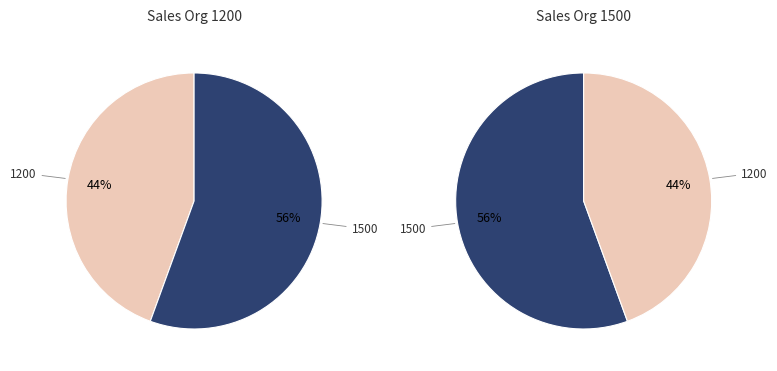

What portion of the pie excludes 1500?

44.4%